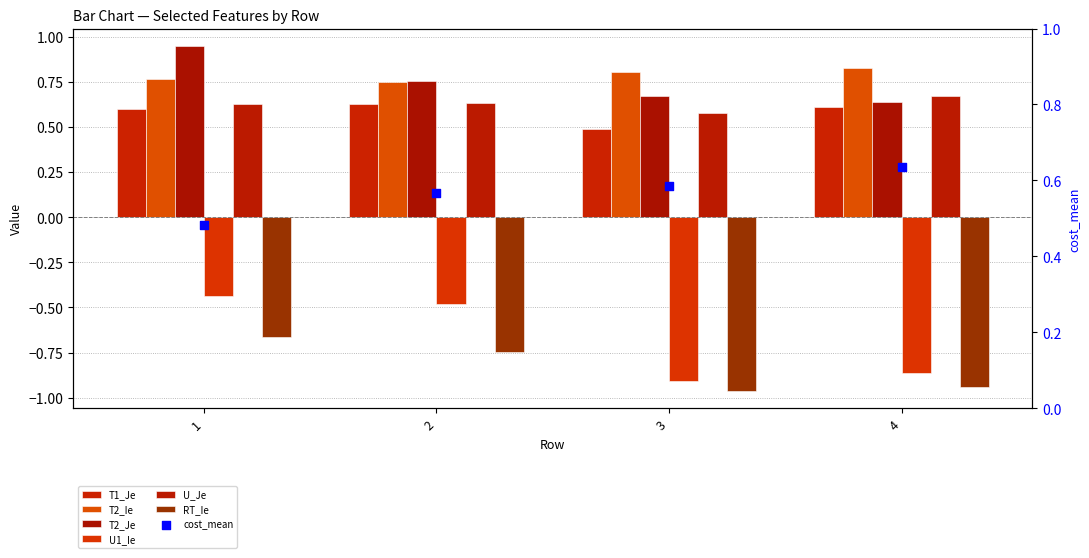

At which category is the sum across all series the highest?

1